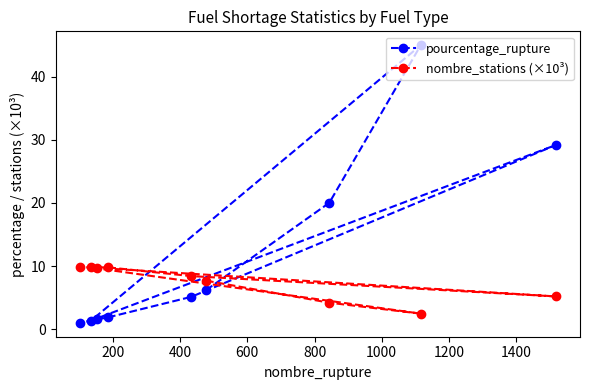

At how many categories does at least one series exceed 3?

9